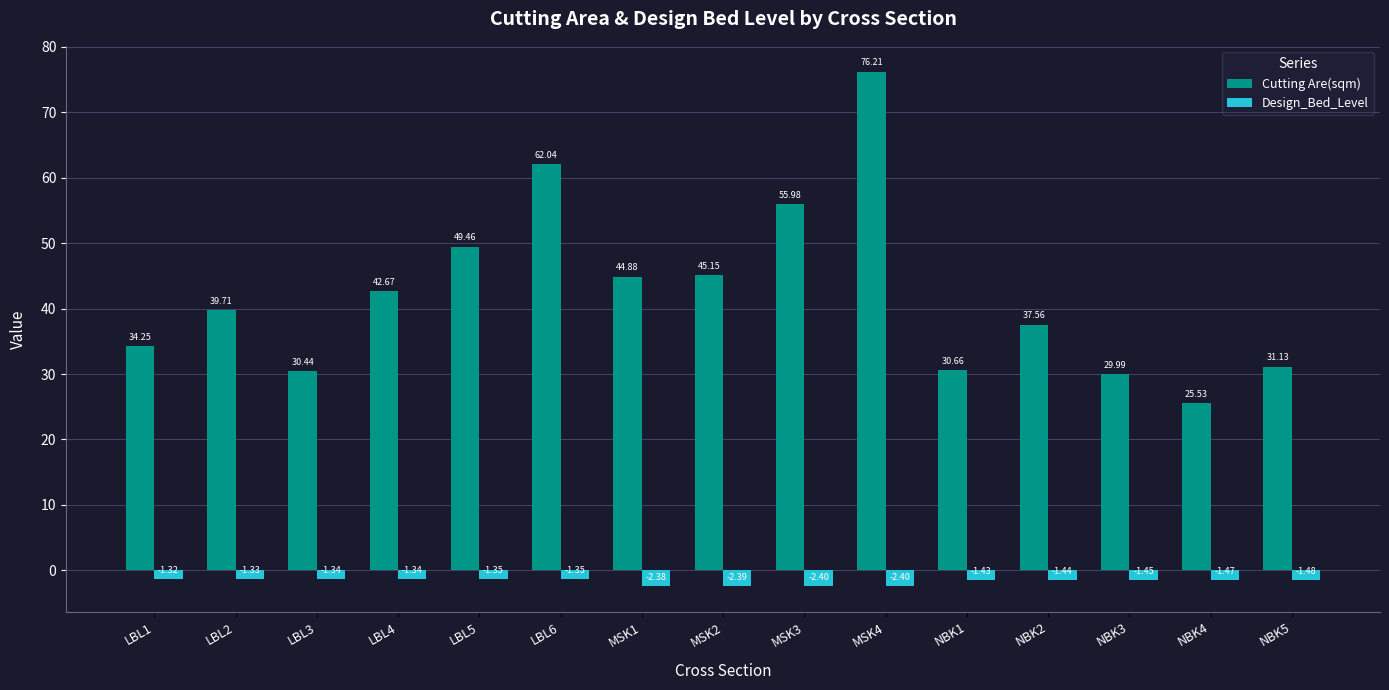

What is the total value across all series at LBL1?

32.9